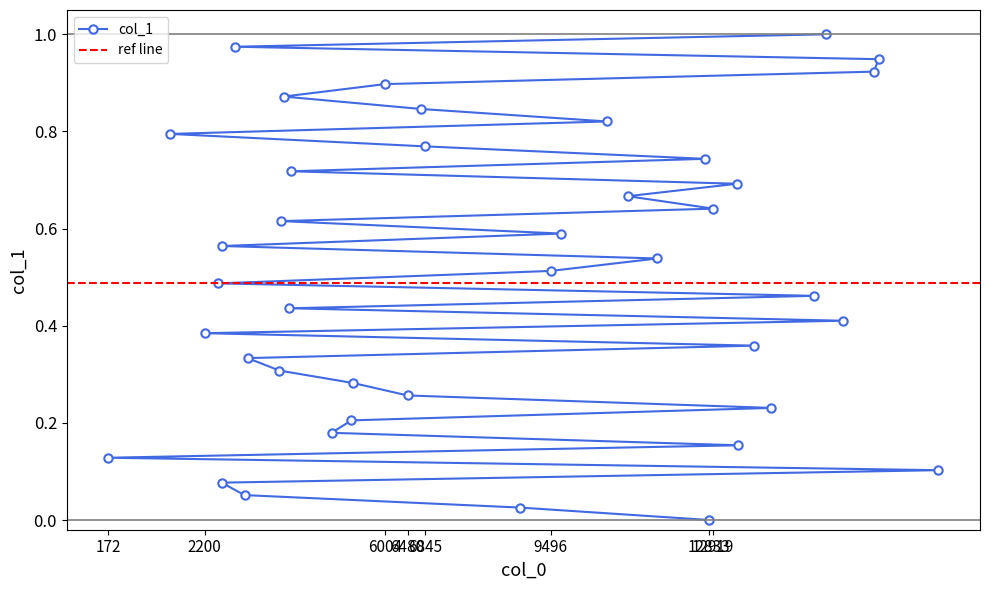

Reading left to right, transcribe all the data shown in this chart.

12833=0.0	8840=0.0	3042=0.1	2559=0.1	17664=0.1	172=0.1	13447=0.2	4875=0.2	5295=0.2	14142=0.2	6480=0.3	5330=0.3	3777=0.3	3108=0.3	13781=0.4	2200=0.4	15659=0.4	3990=0.4	15041=0.5	2492=0.5	9496=0.5	11737=0.5	2567=0.6	9710=0.6	3815=0.6	12919=0.6	11116=0.7	13421=0.7	4029=0.7	12750=0.7	6845=0.8	1474=0.8	10684=0.8	6771=0.8	3868=0.9	6004=0.9	16298=0.9	16406=0.9	2832=1.0	15301=1.0